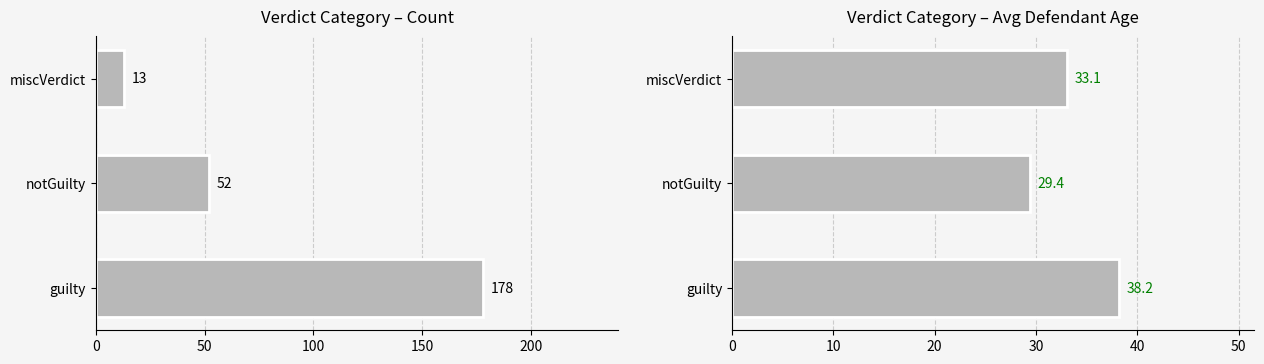

What is the sum of all avg_age values?

100.7